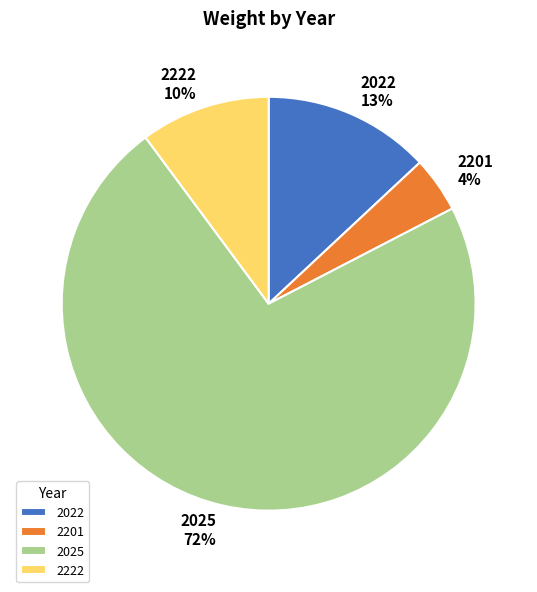

Rank the categories by value from highest to lowest.

2025, 2022, 2222, 2201